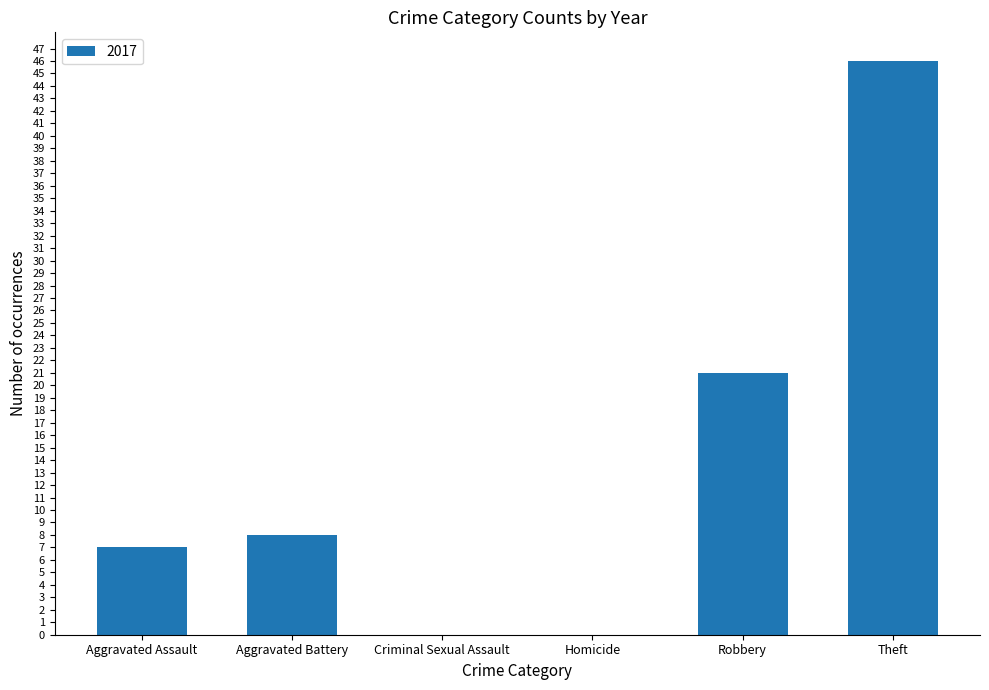

Reading right to left, list all the values displayed in this chart.

Theft=46	Robbery=21	Homicide=0	Criminal Sexual Assault=0	Aggravated Battery=8	Aggravated Assault=7